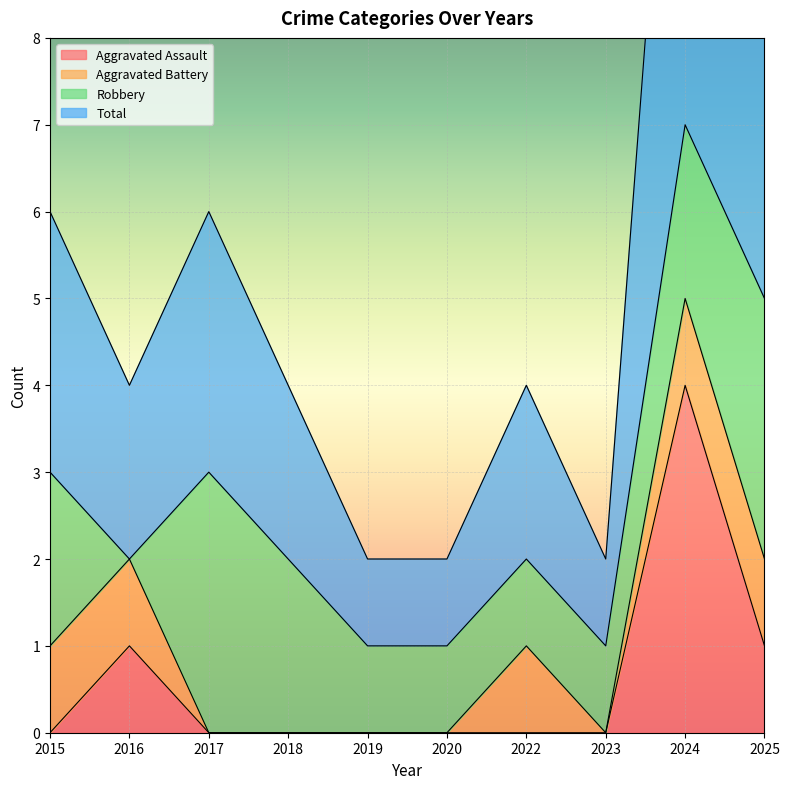

How many interior local peaks does the Aggravated Assault series have?

2